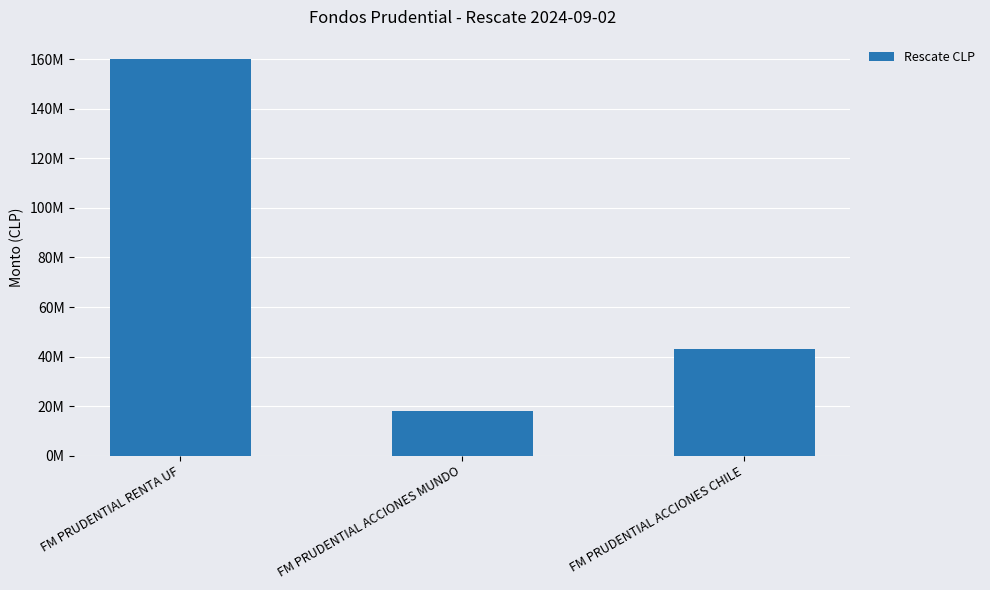

At which category does the chart reach its peak across all series?

FM PRUDENTIAL RENTA UF